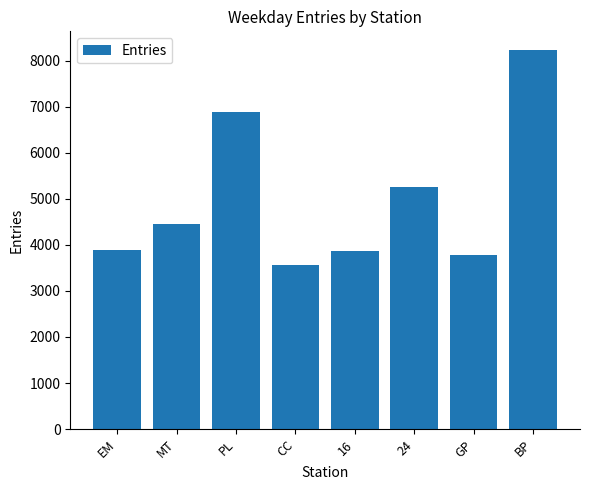

What is the sum of the values at CC and MT?

8005.7